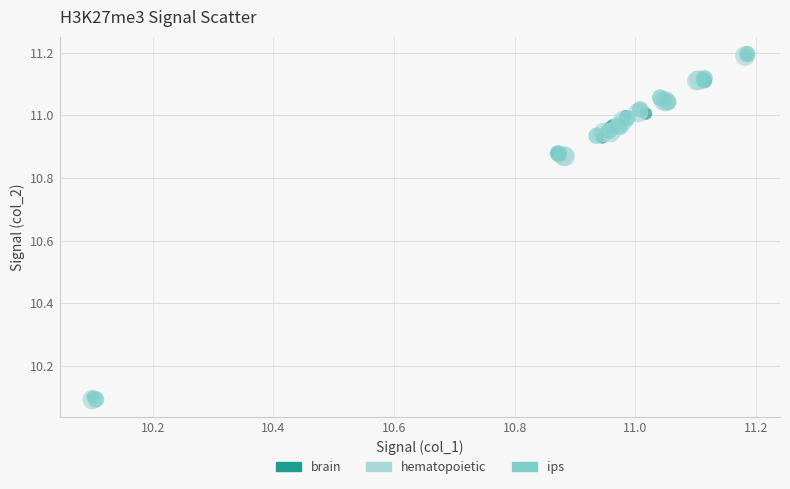

What are all the series names shown in the legend?

brain, hematopoietic, ips